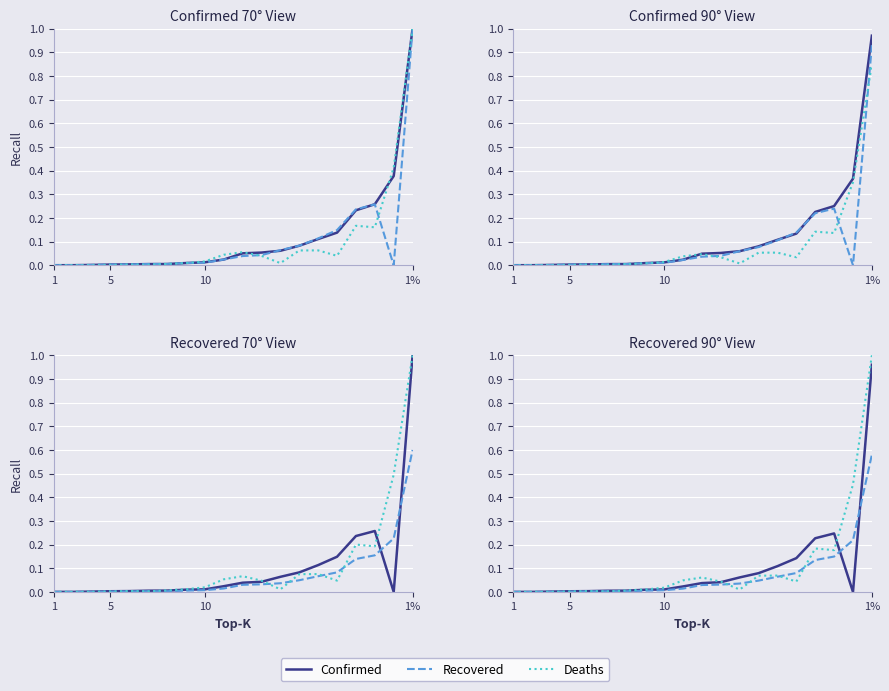

Which series has the largest range (max minus min)?

Deaths